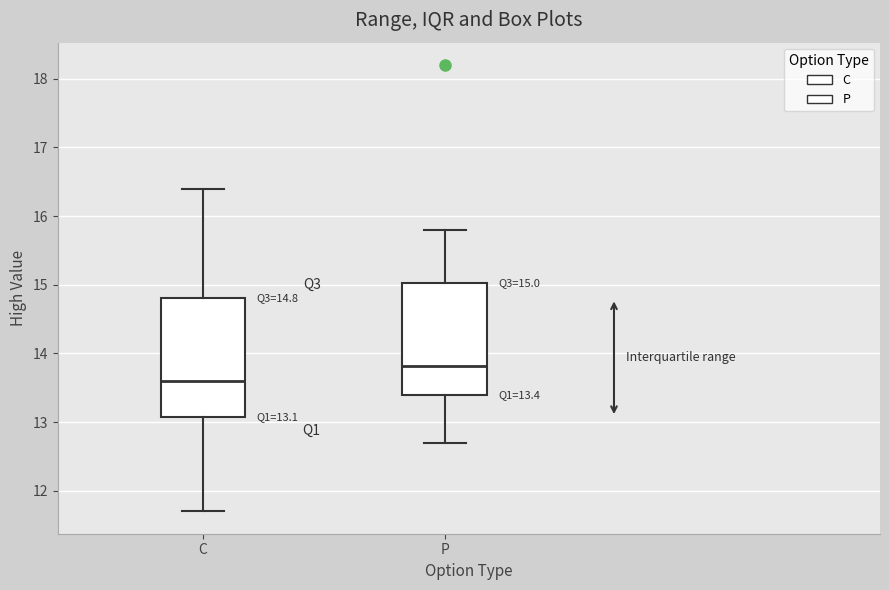

Which box's median line is the lowest?

C